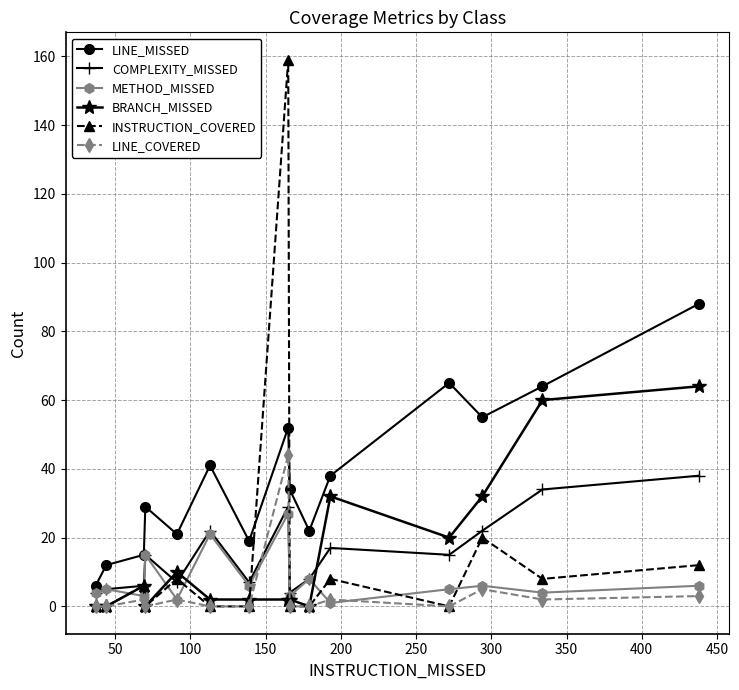

What are all the series names shown in the legend?

LINE_MISSED, COMPLEXITY_MISSED, METHOD_MISSED, BRANCH_MISSED, INSTRUCTION_COVERED, LINE_COVERED